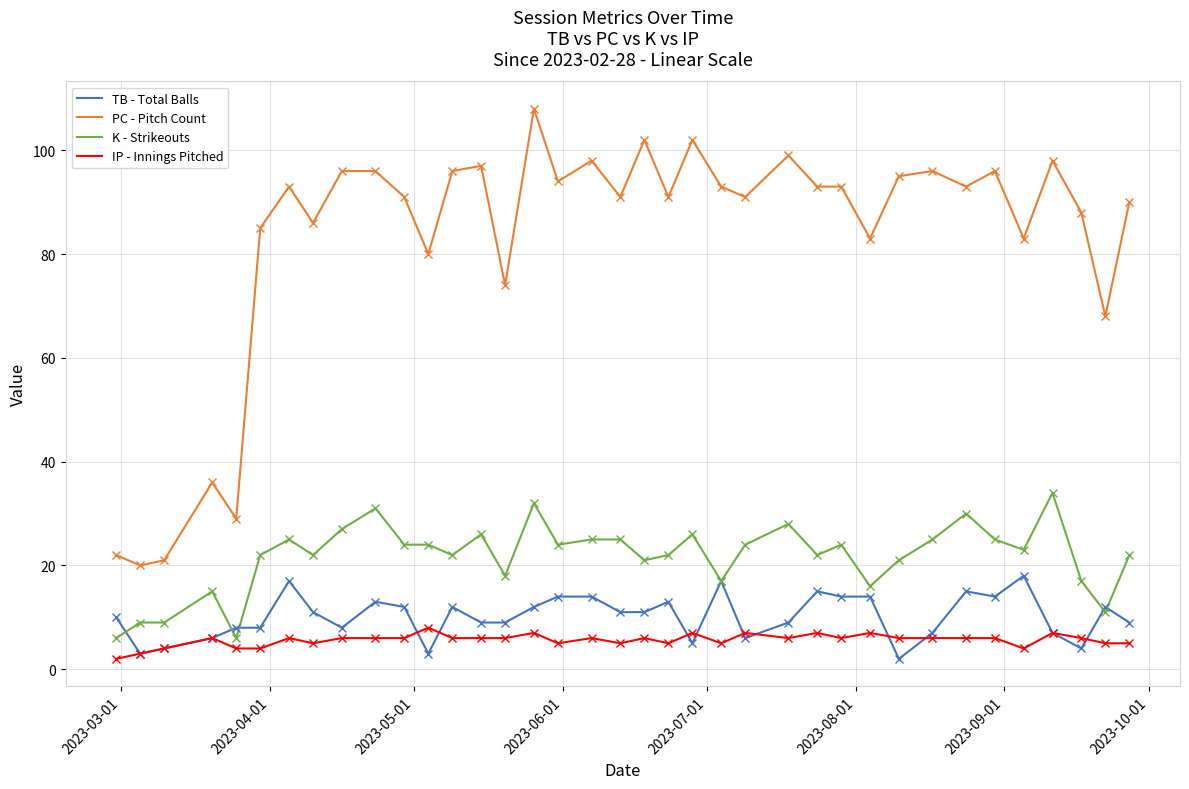

What is the maximum value shown in the chart?

108